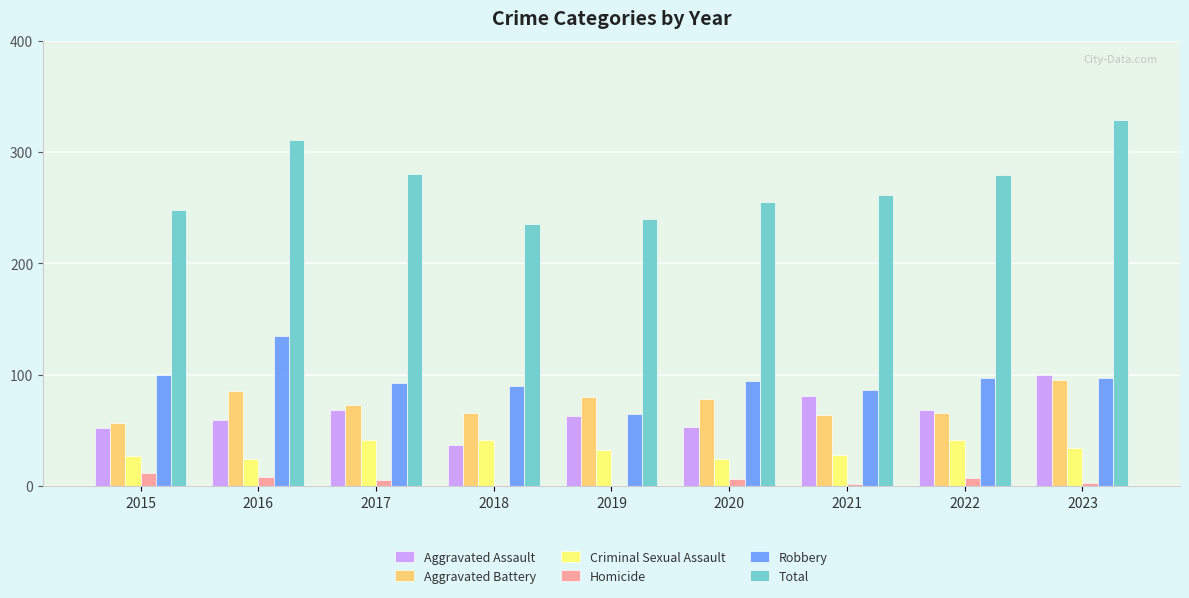

Between 2017 and 2018, which series saw the biggest shift?

Total